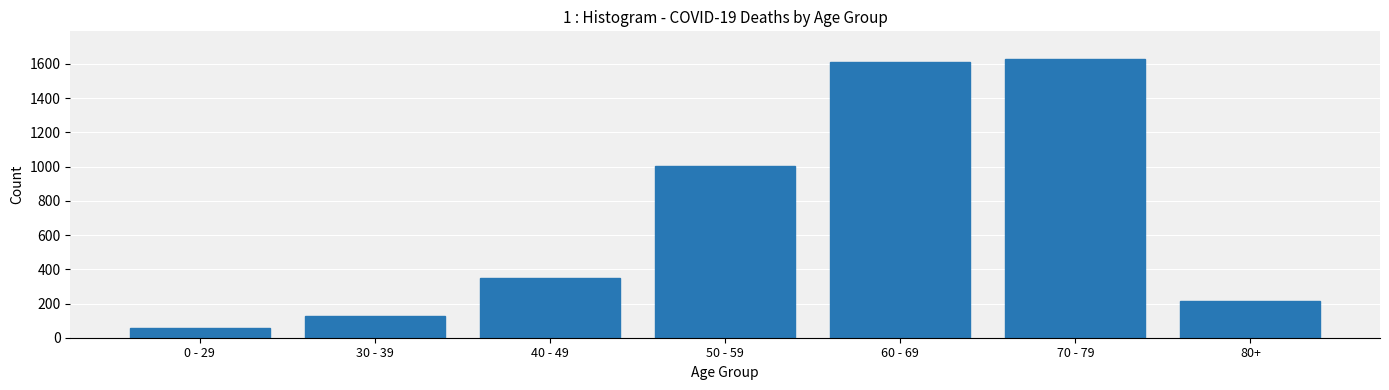

What is the sum of the values at 30 - 39 and 0 - 29?

185